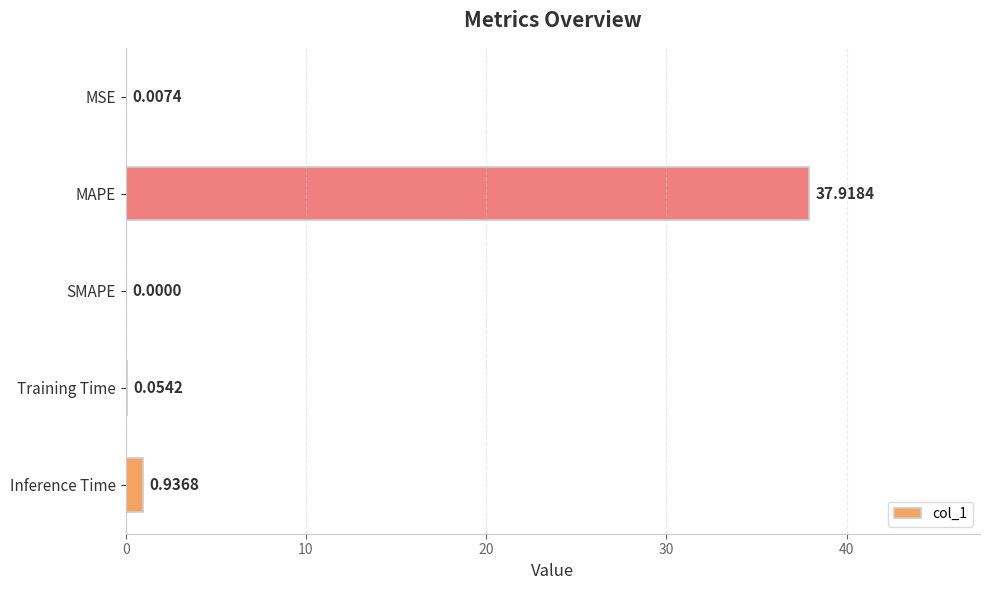

What is the change in value from Training Time to Inference Time?

+0.9